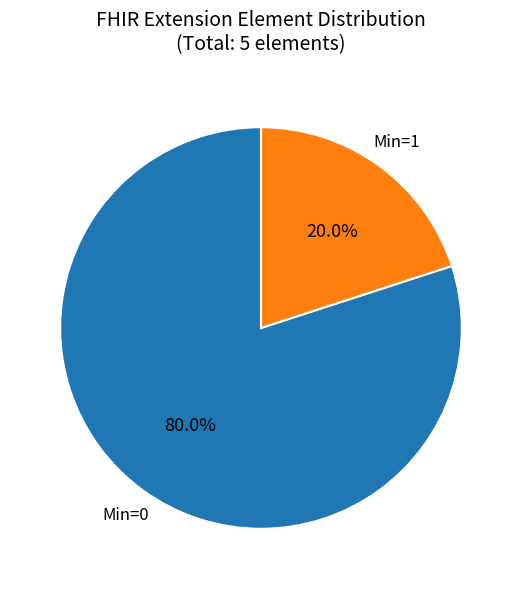

Is there a majority slice in this chart?

Yes